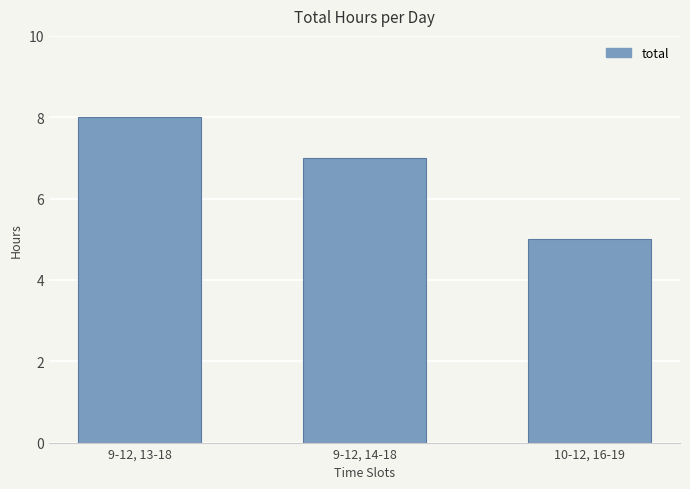

Count the values in the range 5 to 8.

3